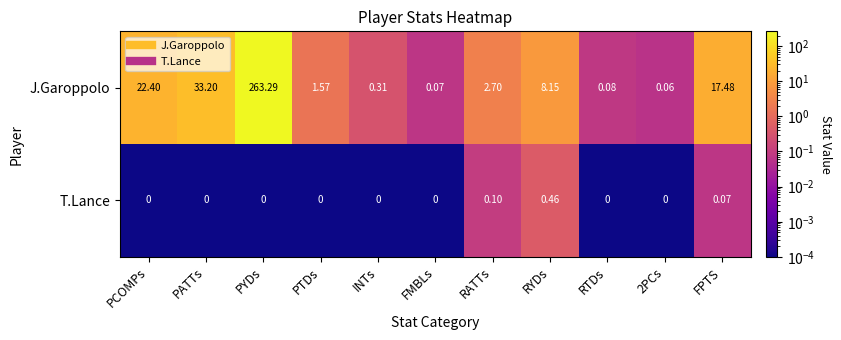

Which category has the highest value in the J.Garoppolo series?

PYDs